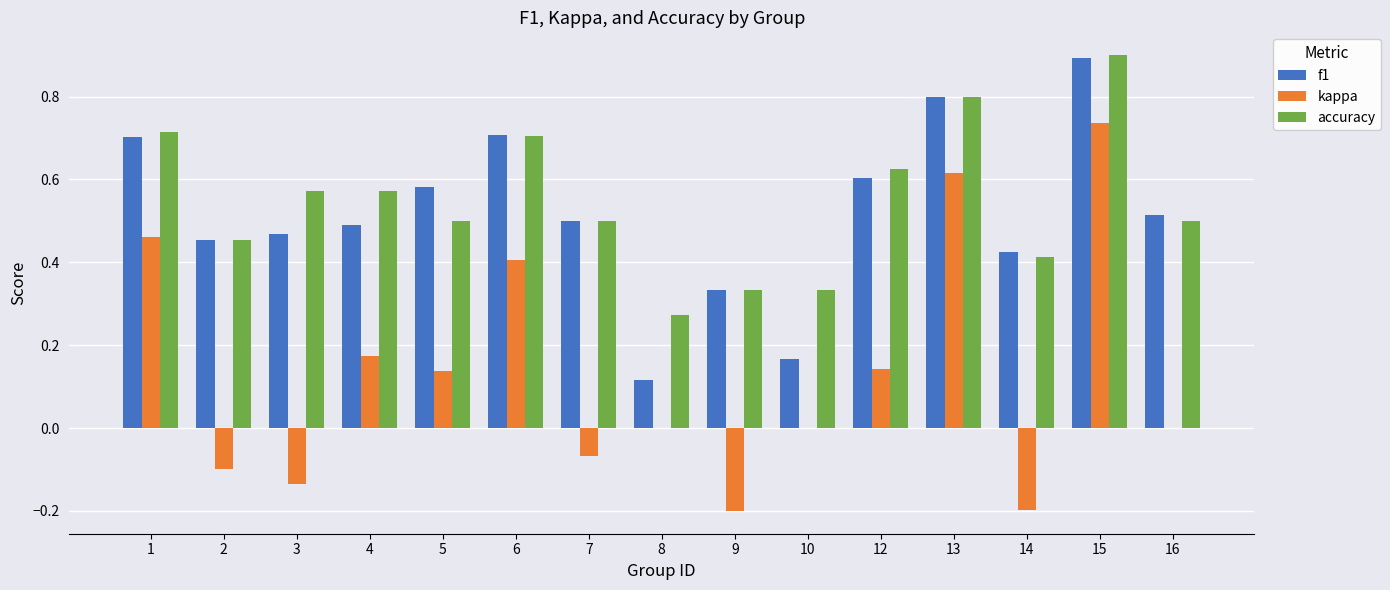

Which series changed the most between 5 and 14?

kappa